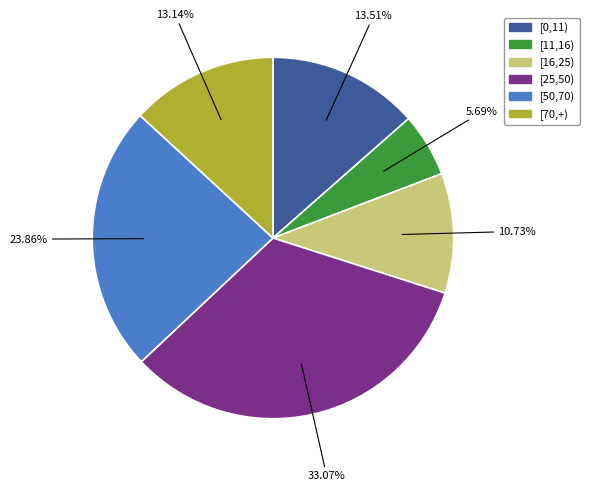

What is the ratio of the value at [70,+) to the value at [16,25)?

1.2